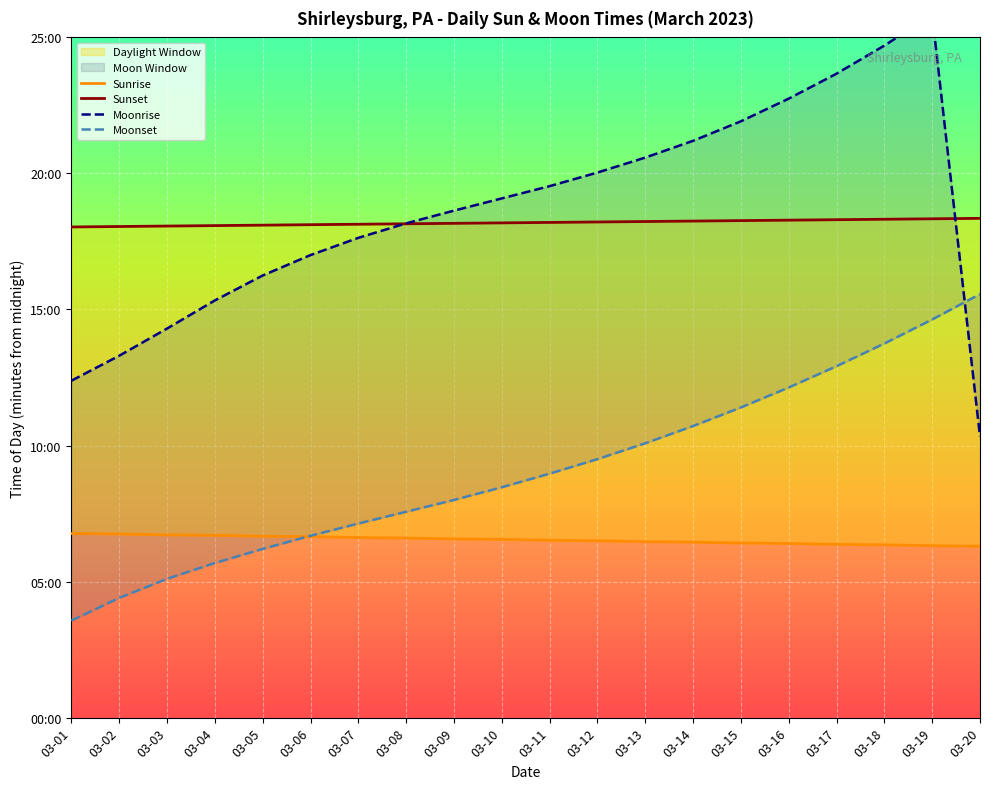

What is the average value of the Sunrise series?

392